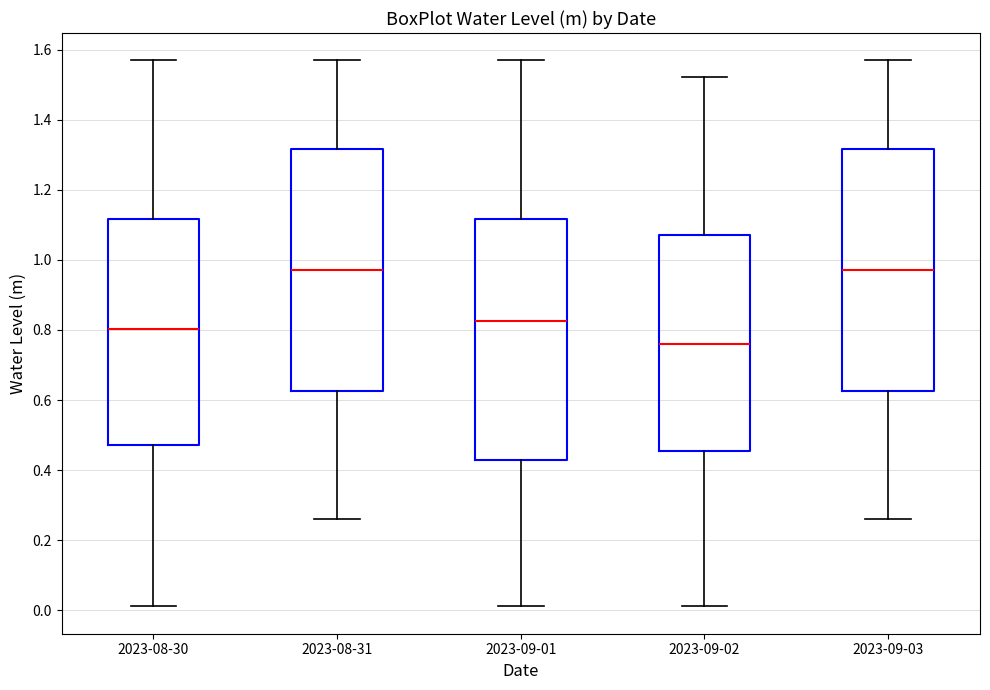

Where does the upper whisker of the box for 2023-09-03 end on the y-axis? The values are not printed on the chart, so give them approximately, as read against the axis.

1.56